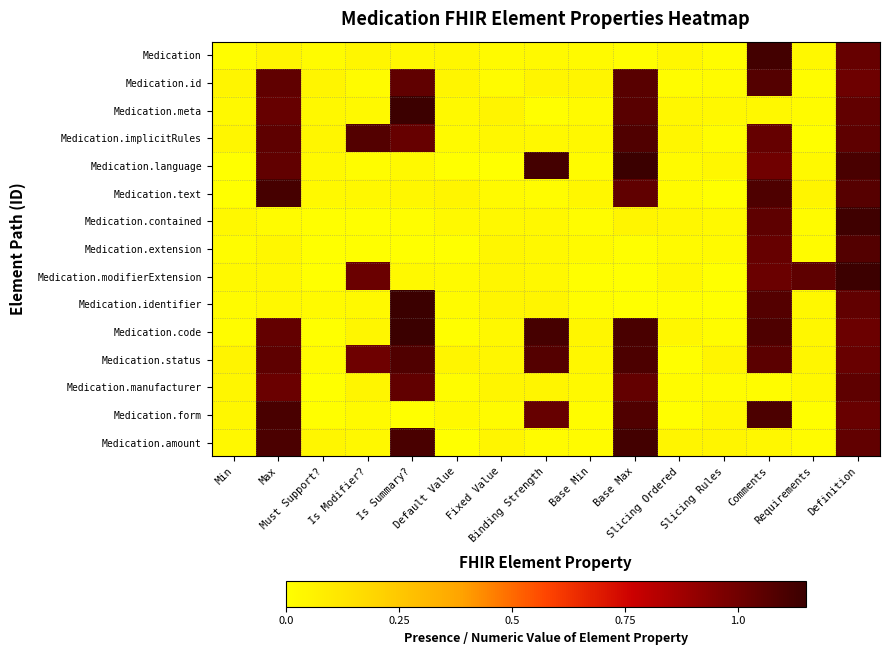

List the series in order of their peak value, highest first.

Medication.language, Medication.code, Medication.identifier, Medication.meta, Medication.modifierExtension, Medication.contained, Medication.amount, Medication, Medication.text, Medication.form, Medication.status, Medication.implicitRules, Medication.extension, Medication.id, Medication.manufacturer